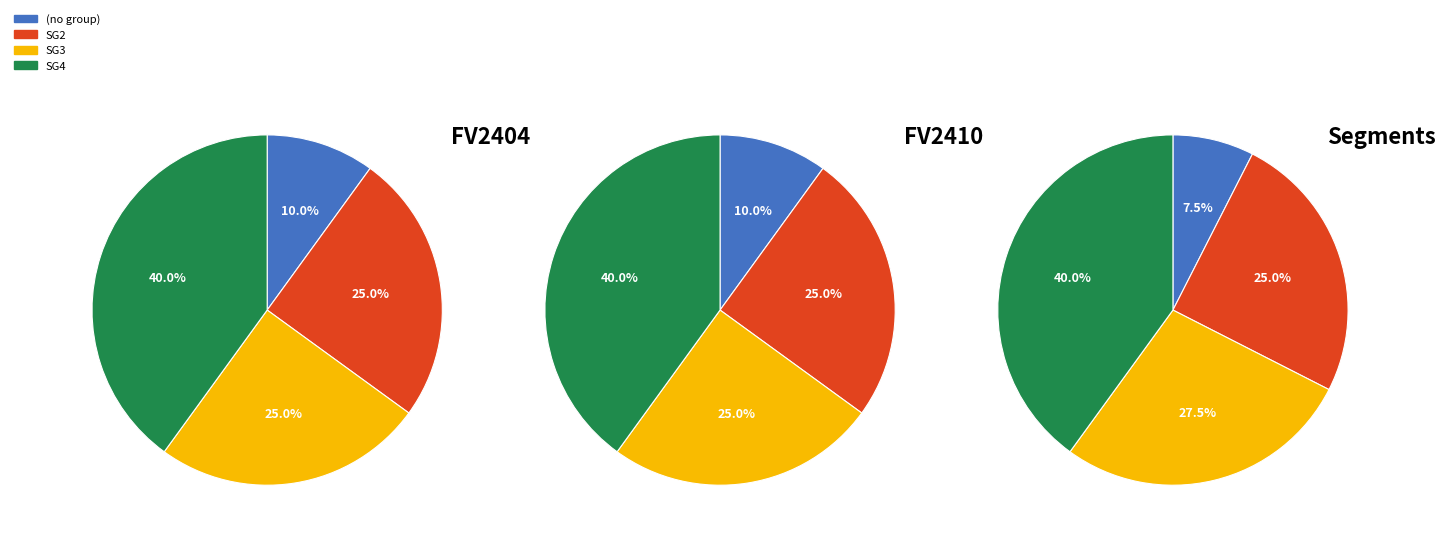

To the nearest percent, what portion does SG3 represent?

25%